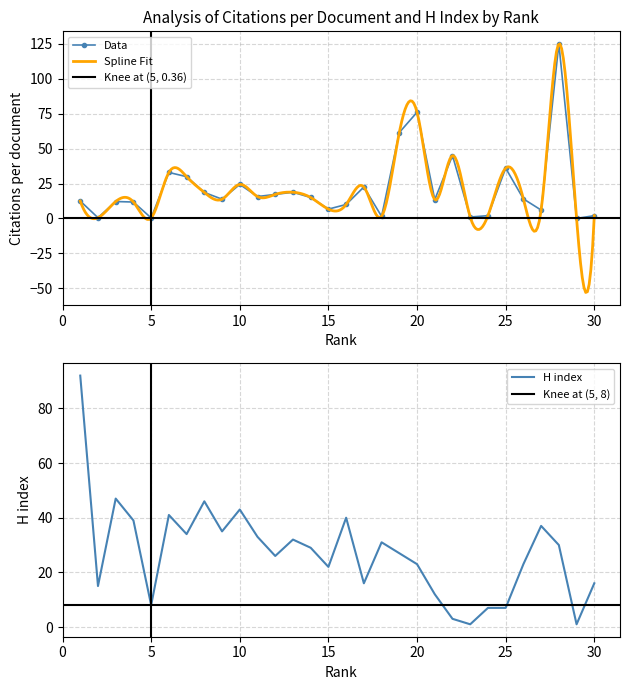

Is it true that Data equals 76.0 at 20?

True